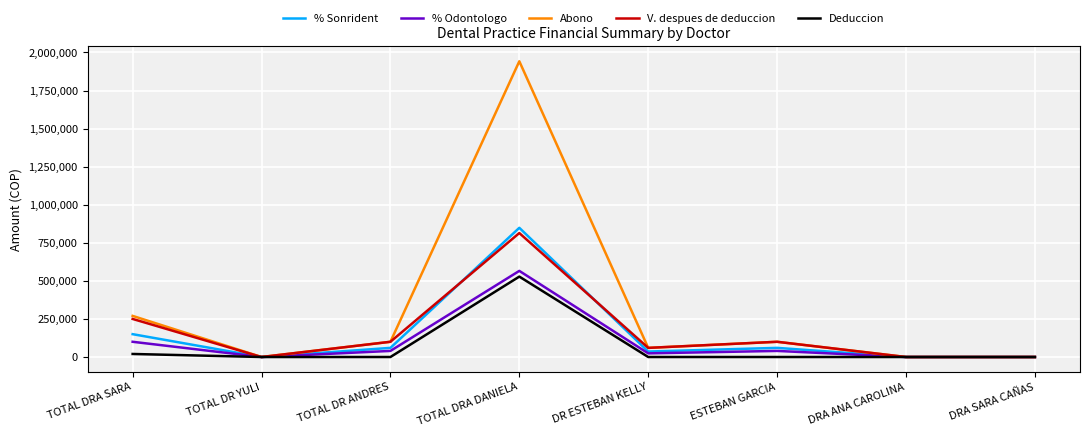

Where is V. despues de deduccion nearest to the value 407000?

TOTAL DRA SARA